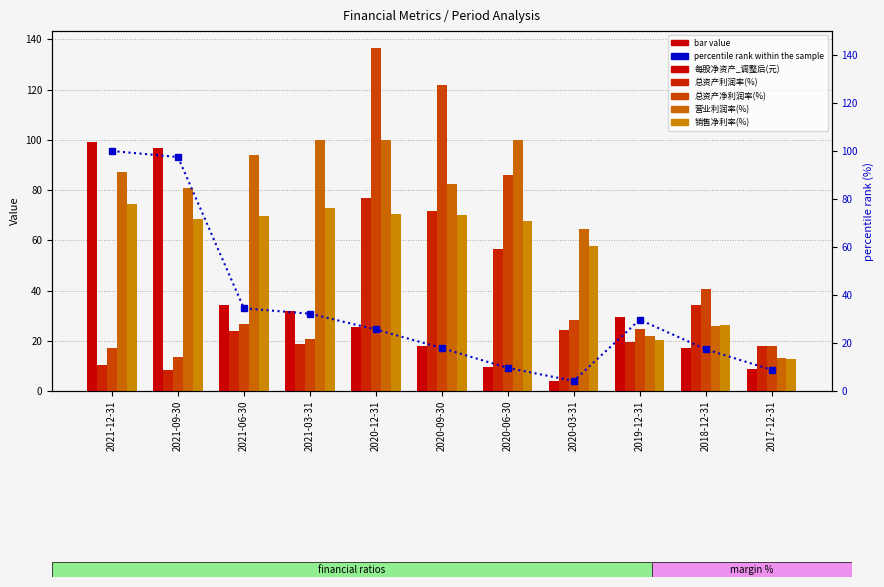

What is the minimum value for 每股净资产_调整后(元)?

4.2